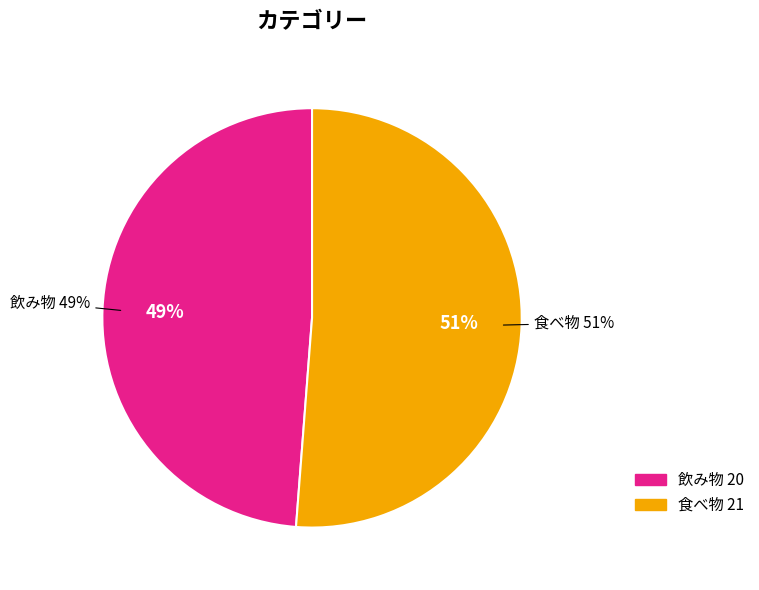

To the nearest percent, what portion does 飲み物 represent?

49%